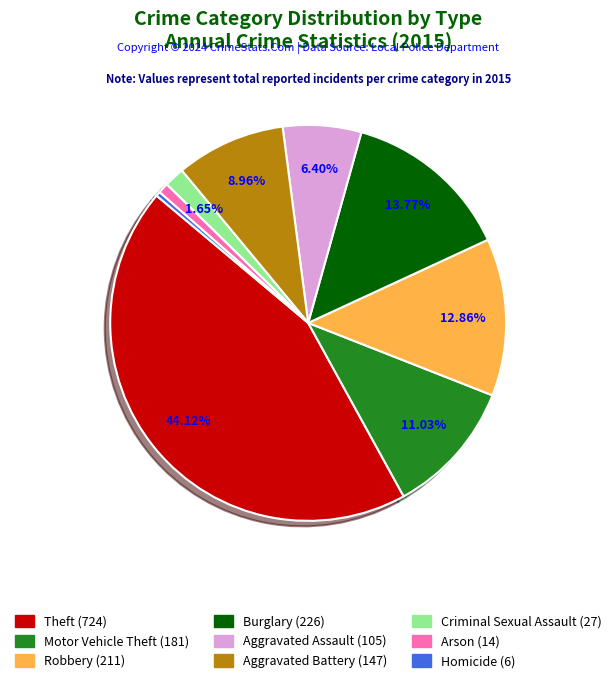

Does Theft represent more than half of the total?

No